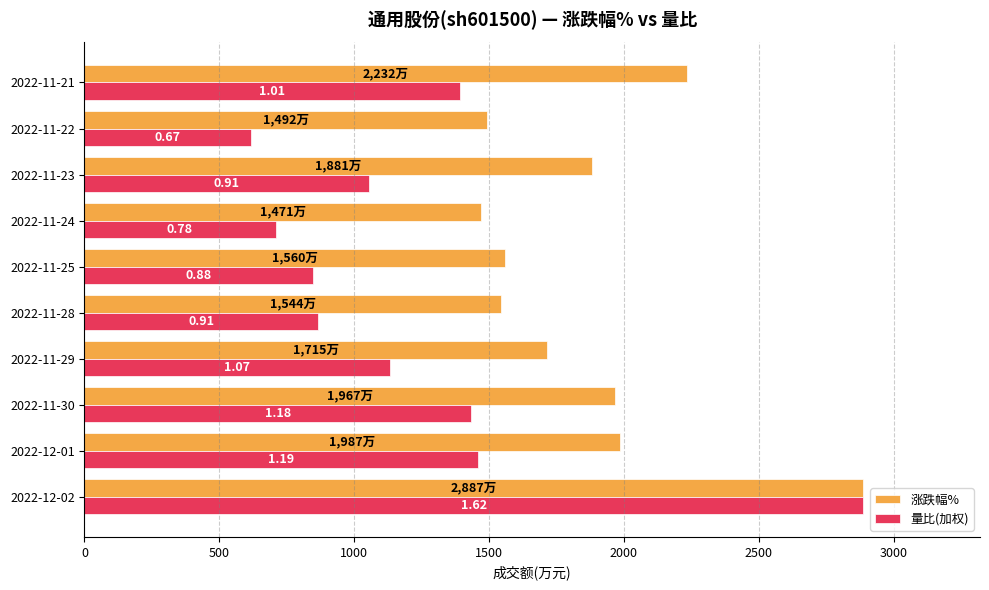

What is the greatest value displayed?

2887.0